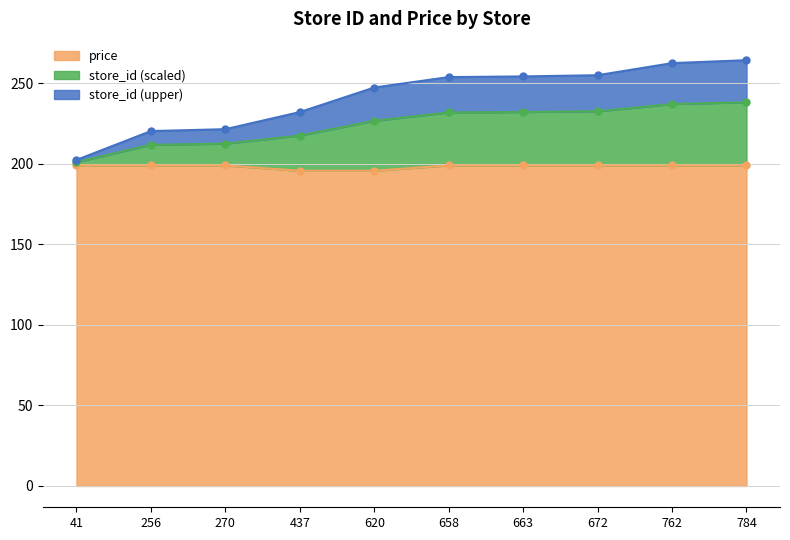

Between 620 and 762, which is larger?

762